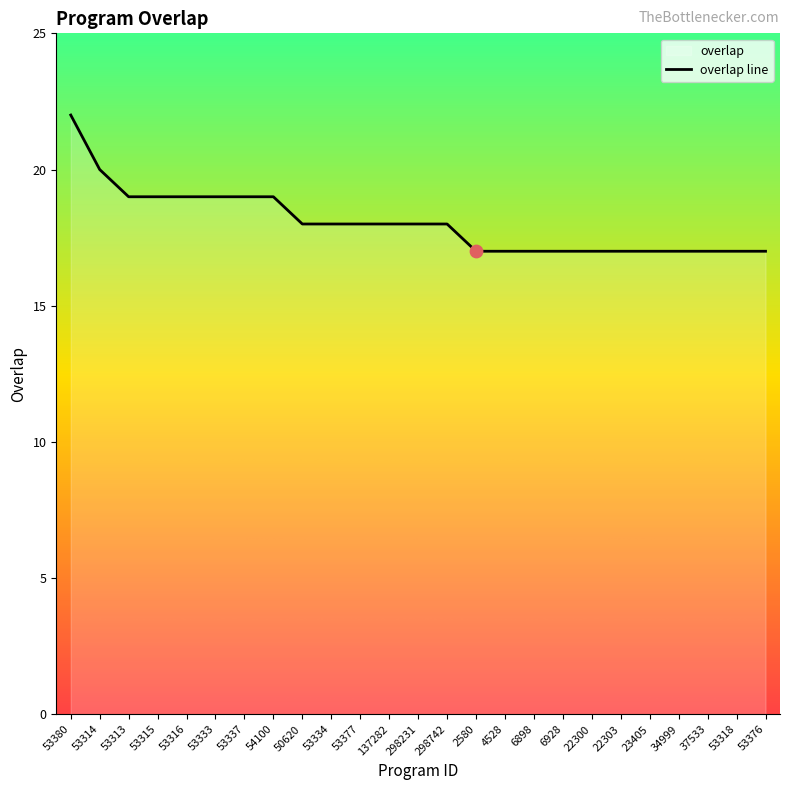

Approximately how many times larger is the value at 37533 compared to 53376?

1.0